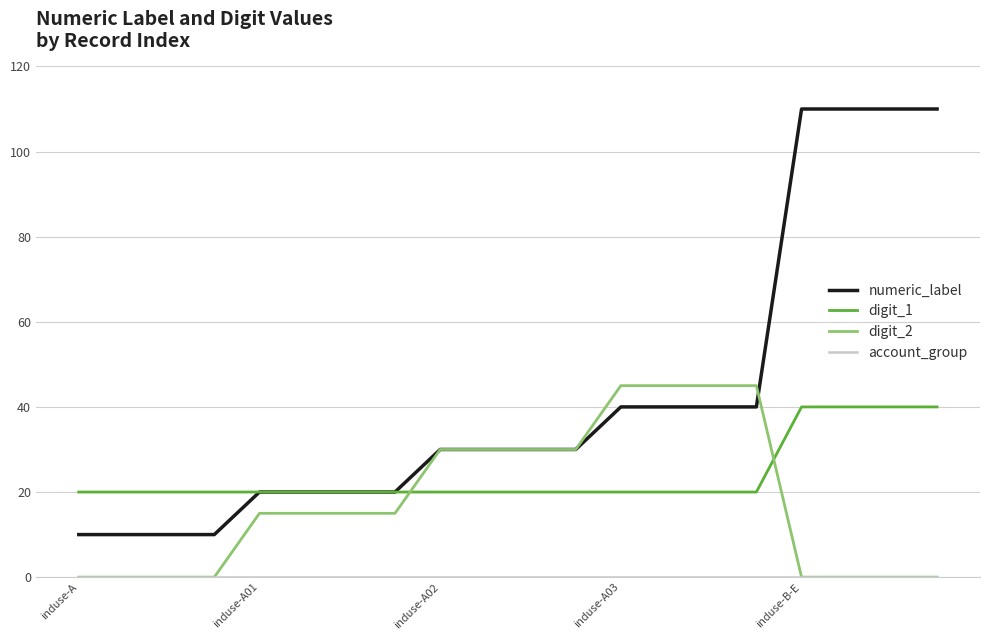

Which series has the largest total across all categories?

numeric_label